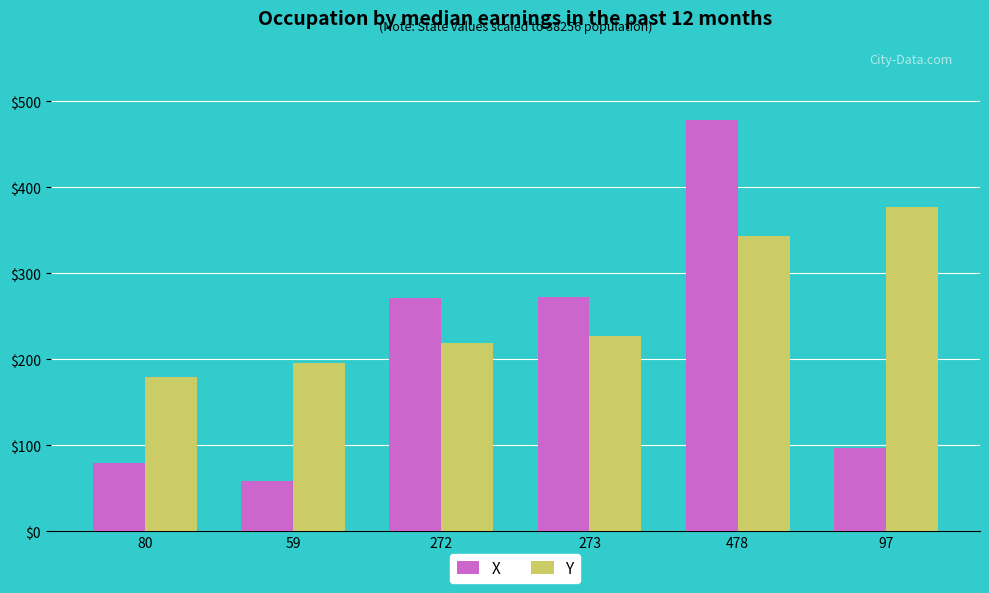

What is the label of the 2nd bar from the right?

478